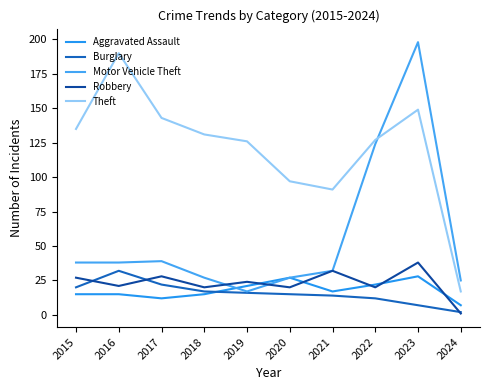

How many interior local peaks does the Robbery series have?

4